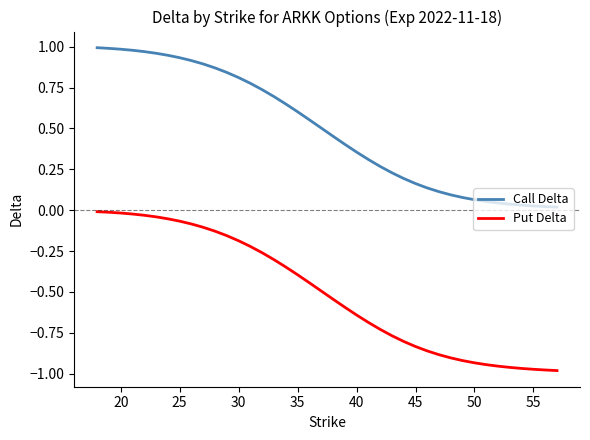

True or false: Call Delta and Put Delta intersect in this chart.

False